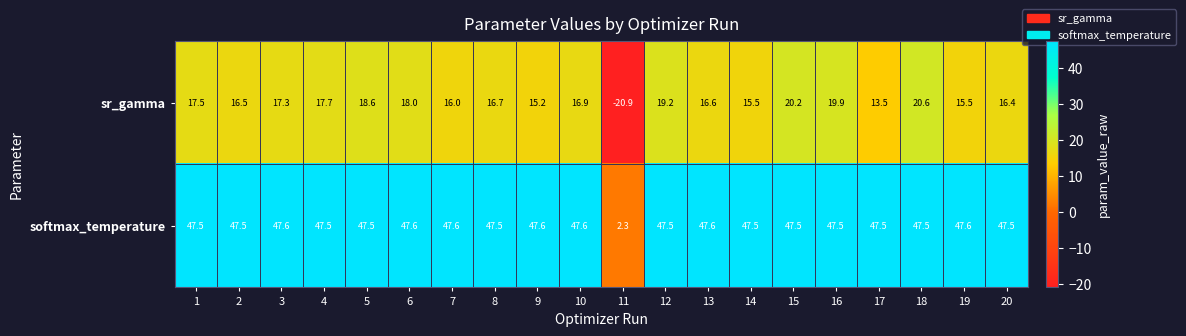

At which category does the chart reach its minimum across all series?

11